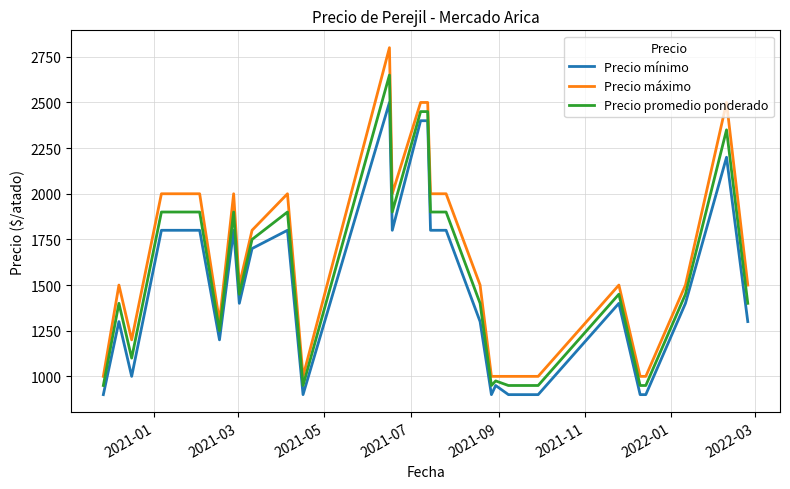

What is the lowest value of the Precio máximo series?

1000